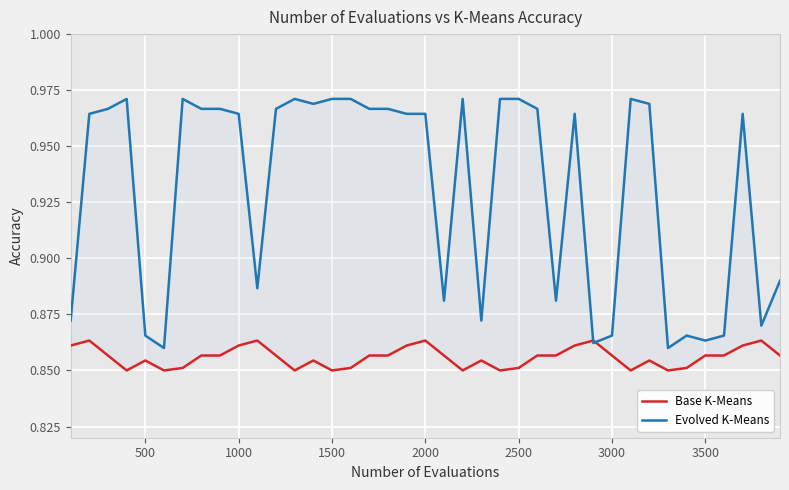

How many Base K-Means values are between 0 and 1?

39